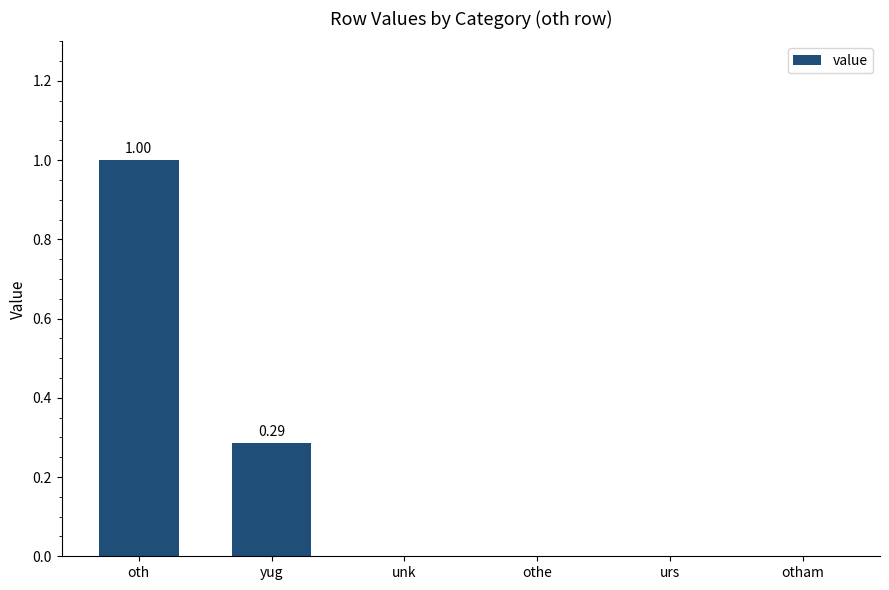

Are the bars horizontal?

No